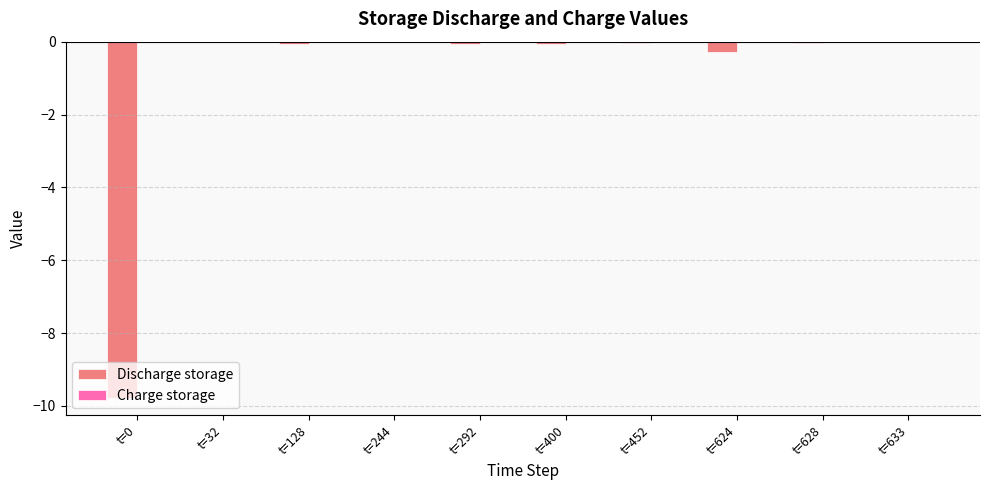

True or false: the data shows -0.1 at t=400.

True